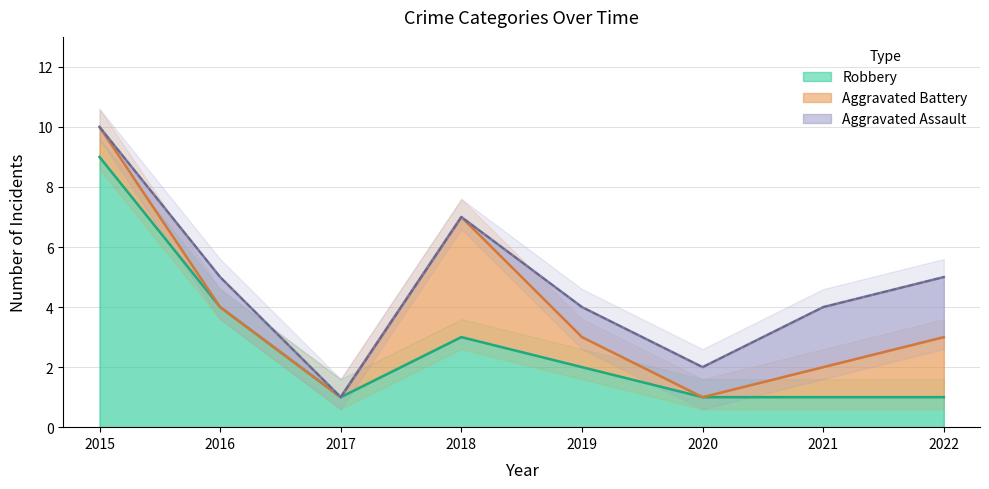

Is it true that Robbery equals 1 at 2021?

True